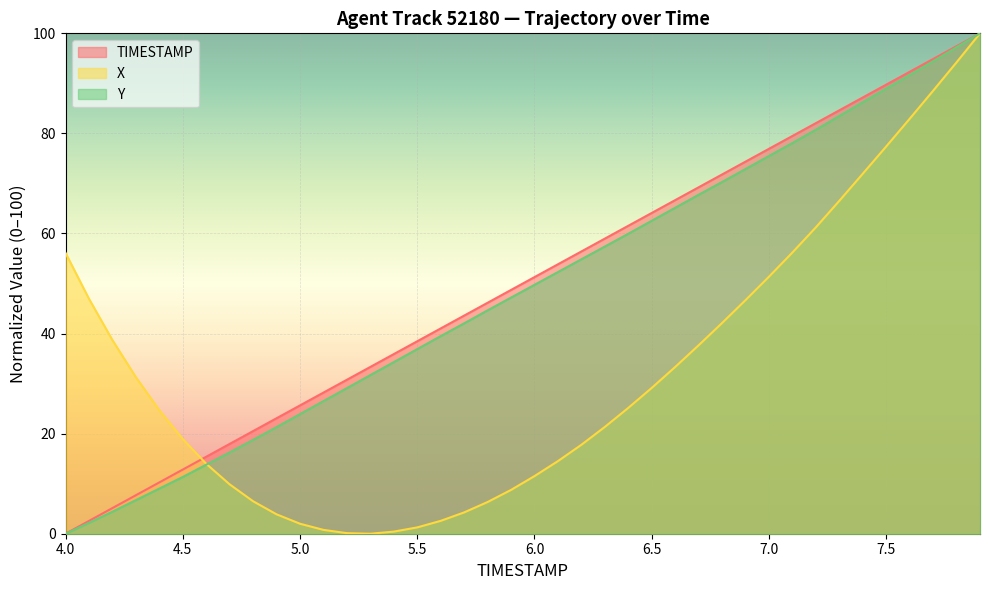

What is the spread (max minus min) of values at 6.7?

31.6